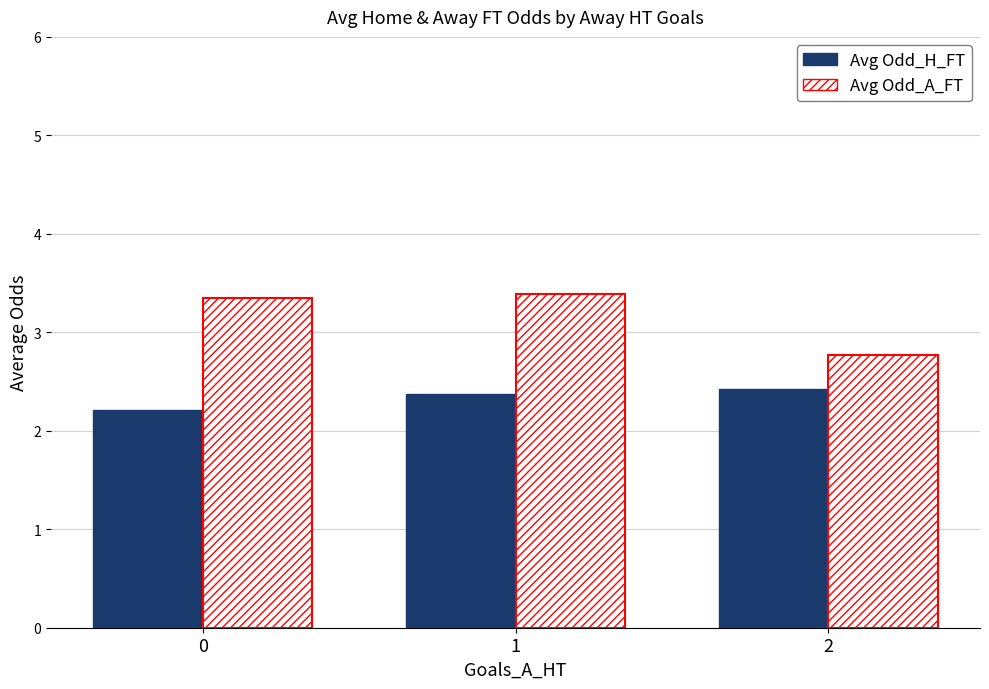

How many groups of bars are there?

3